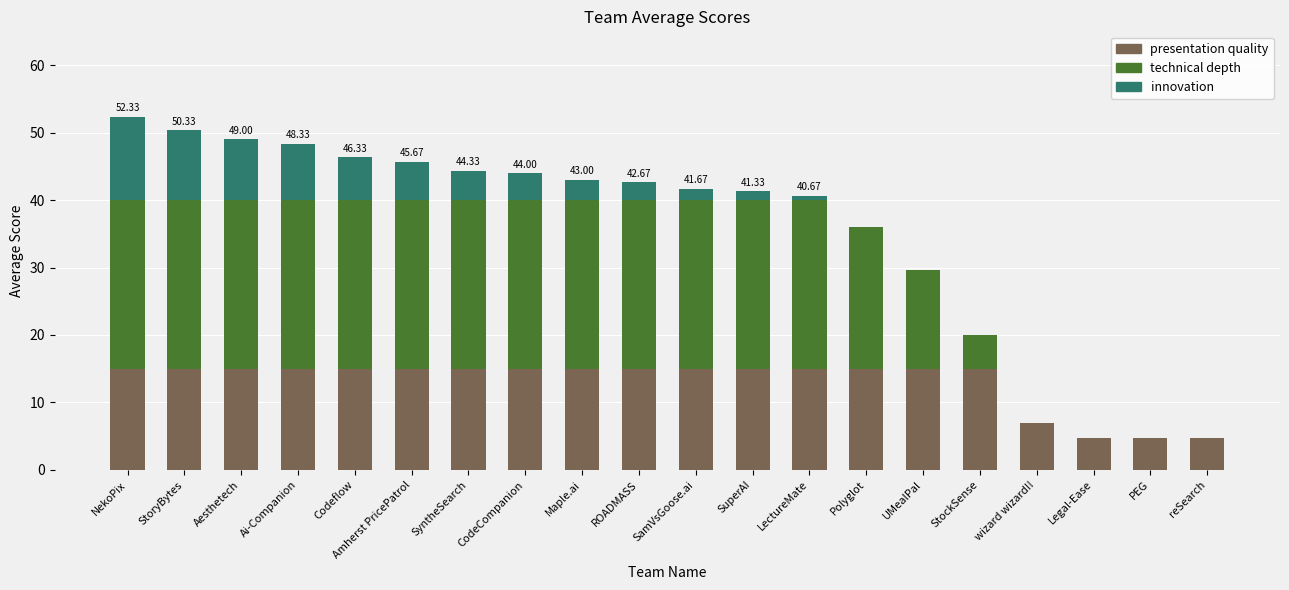

What is the total value across all series at CodeCompanion?

44.0